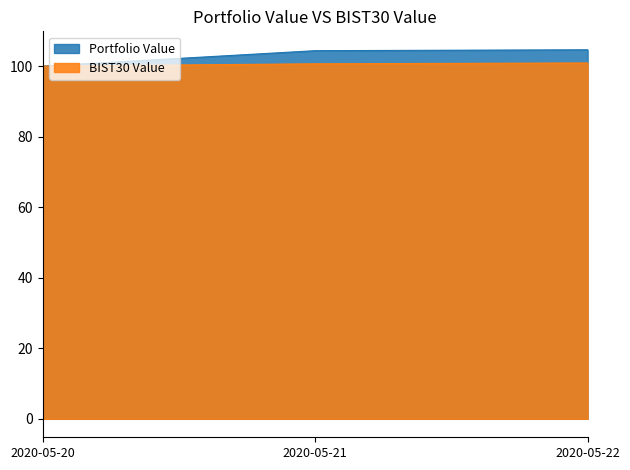

Which series has the largest total across all categories?

Portfolio Value